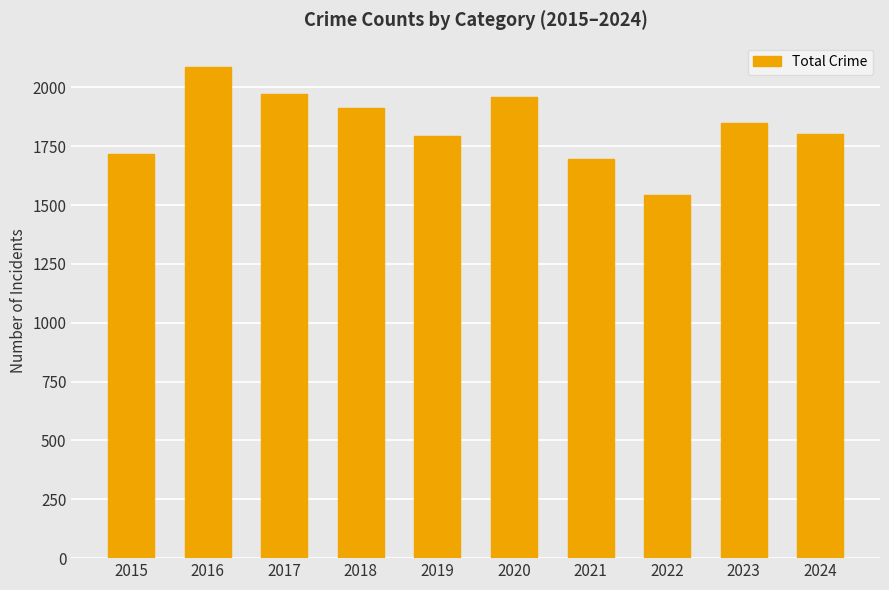

Approximately how many times larger is the value at 2023 compared to 2022?

1.2